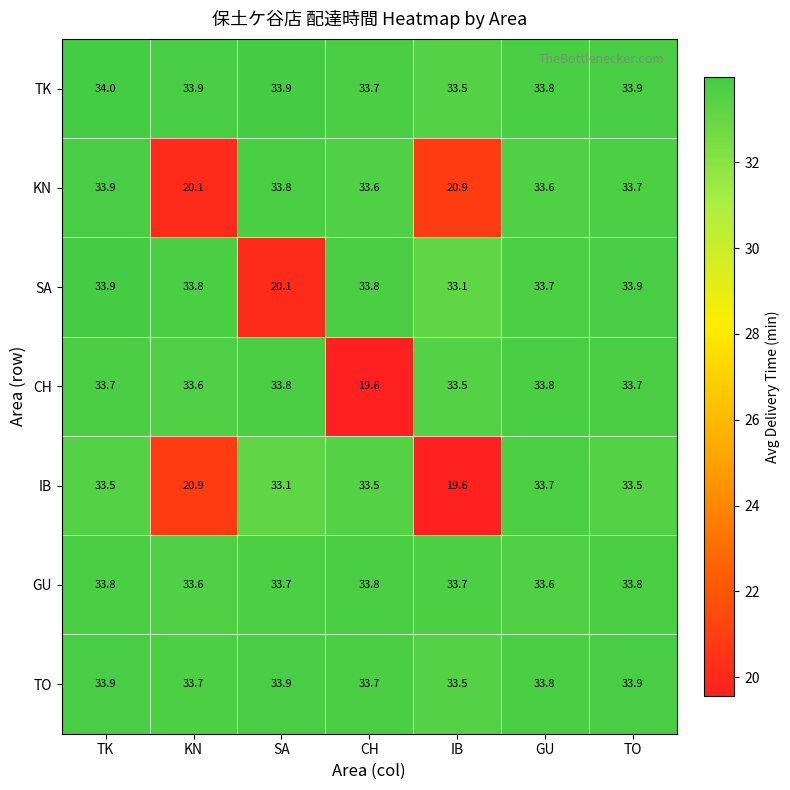

Which series has the largest range (max minus min)?

CH